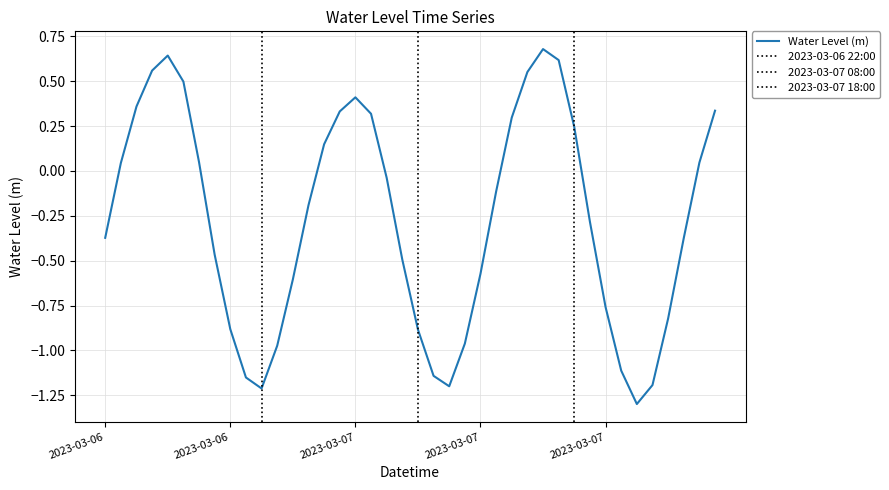

What is the smallest value displayed?

-1.3